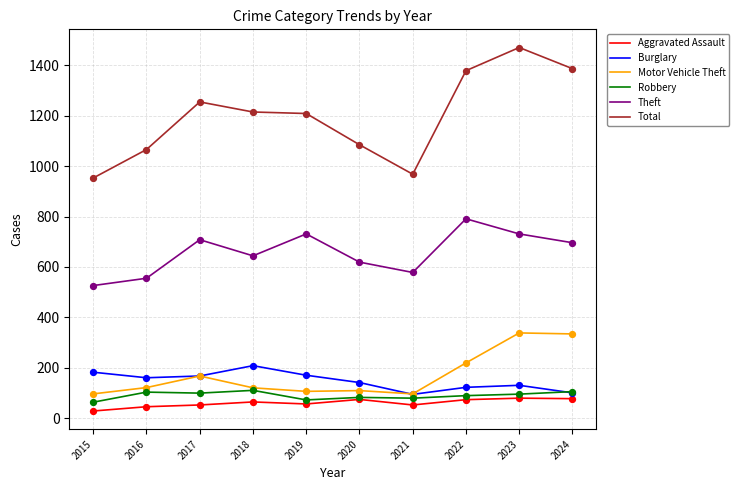

What is the difference between the highest and lowest values at 2021?

916